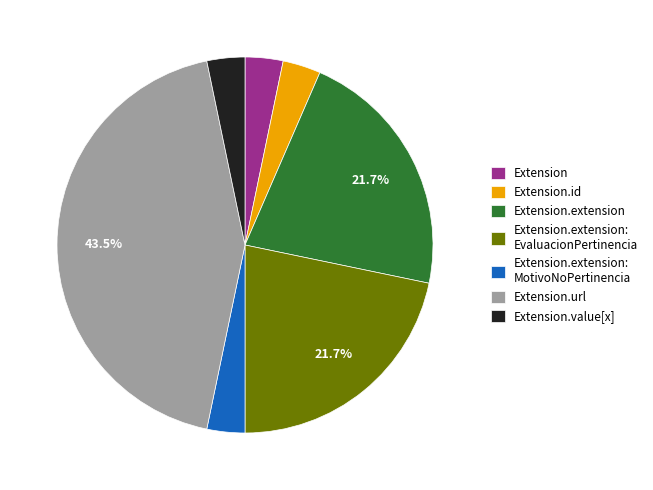

Which slice is the largest?

Extension.url